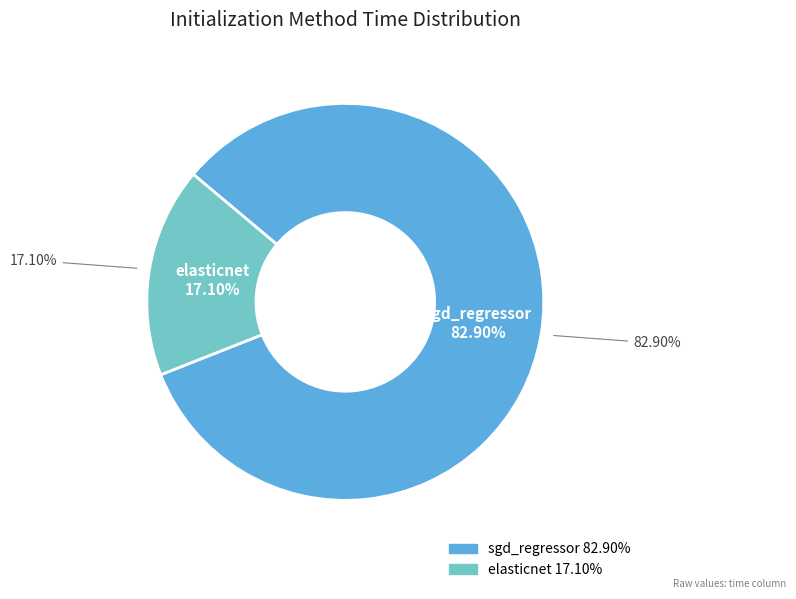

What is the smallest slice in the pie chart?

elasticnet